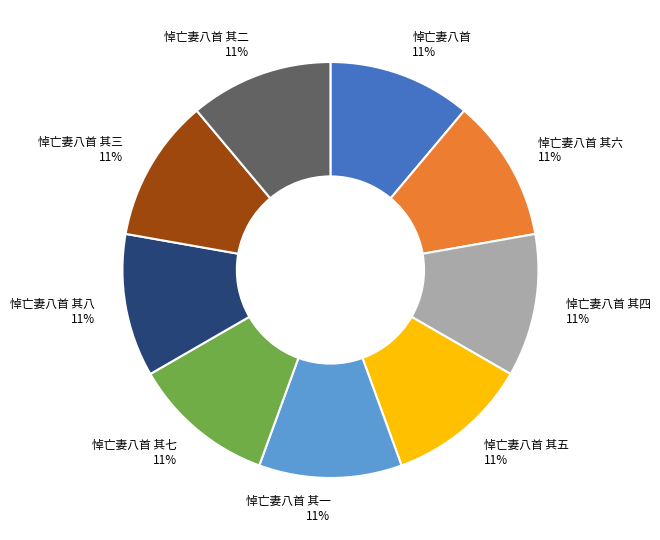

Do 悼亡妻八首 其一 and 悼亡妻八首 其六 together represent more than half of the pie?

No